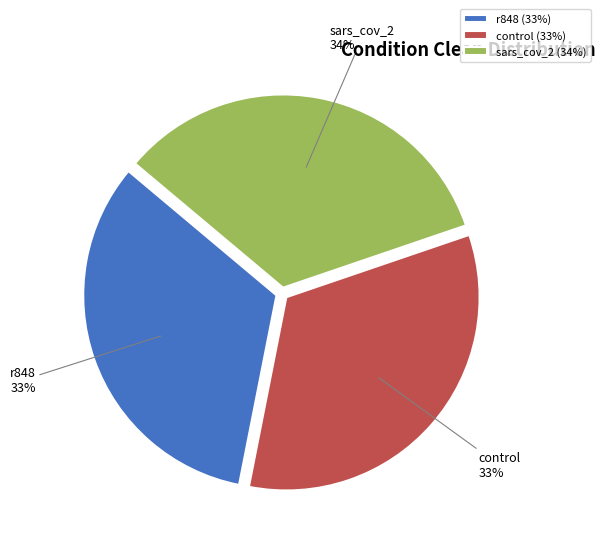

True or false: sars_cov_2 accounts for 34% of the total.

True